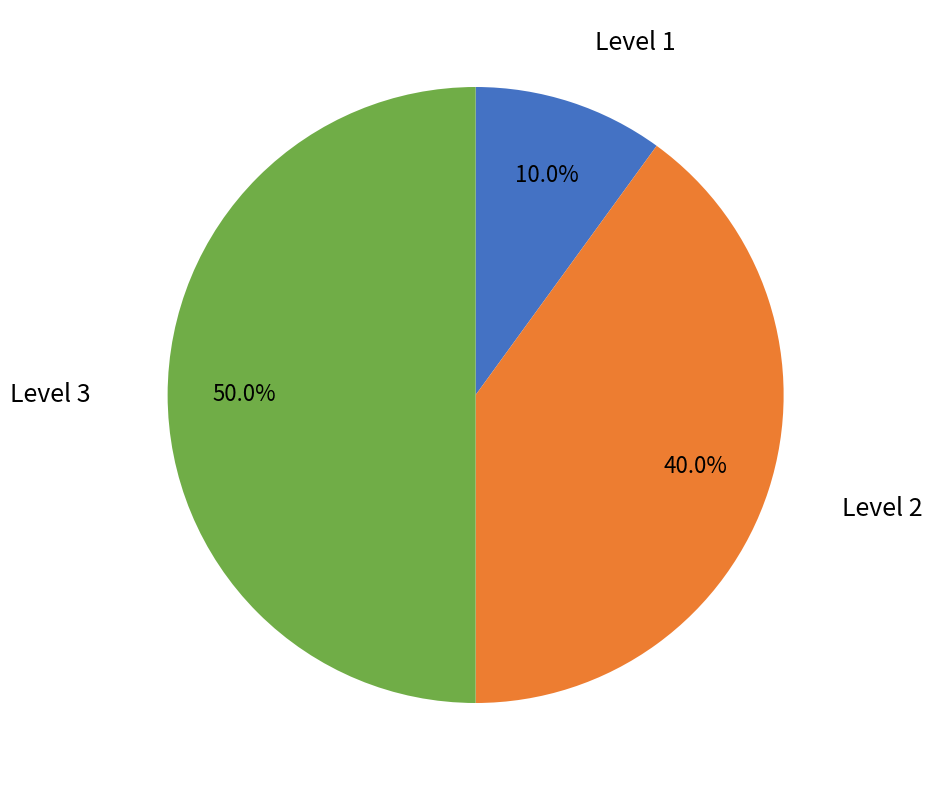

To the nearest percent, what portion does Level 3 represent?

50%